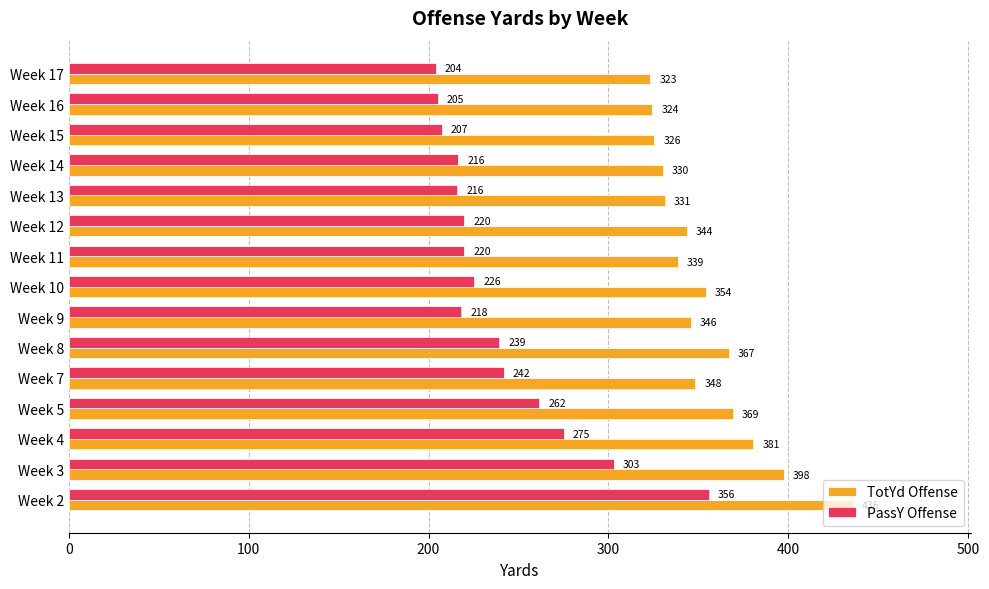

List the series in order of their peak value, lowest first.

PassY Offense, TotYd Offense